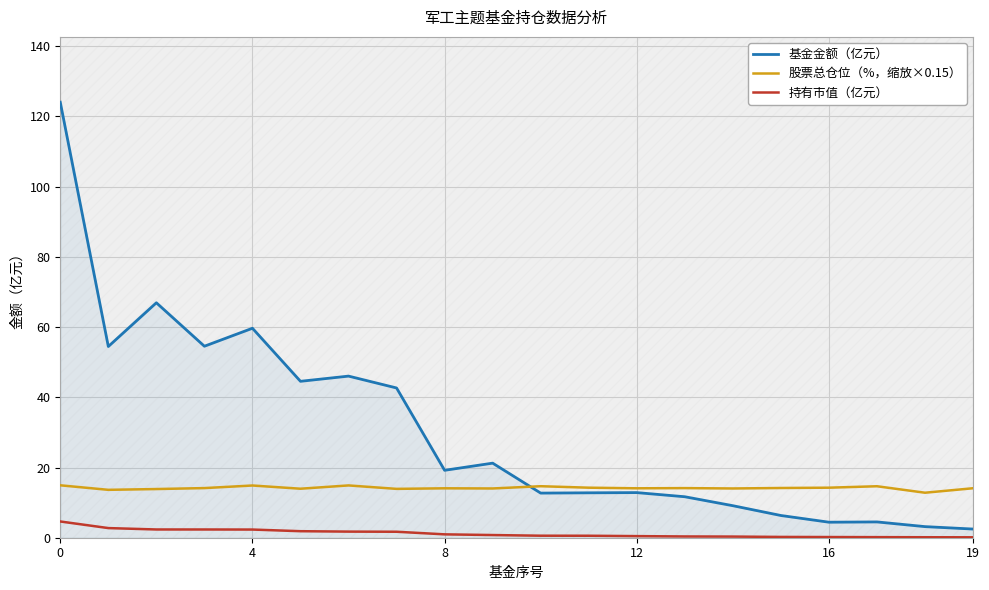

True or false: 持有市值（亿元） and 股票总仓位（%，缩放×0.15） cross at least once.

False